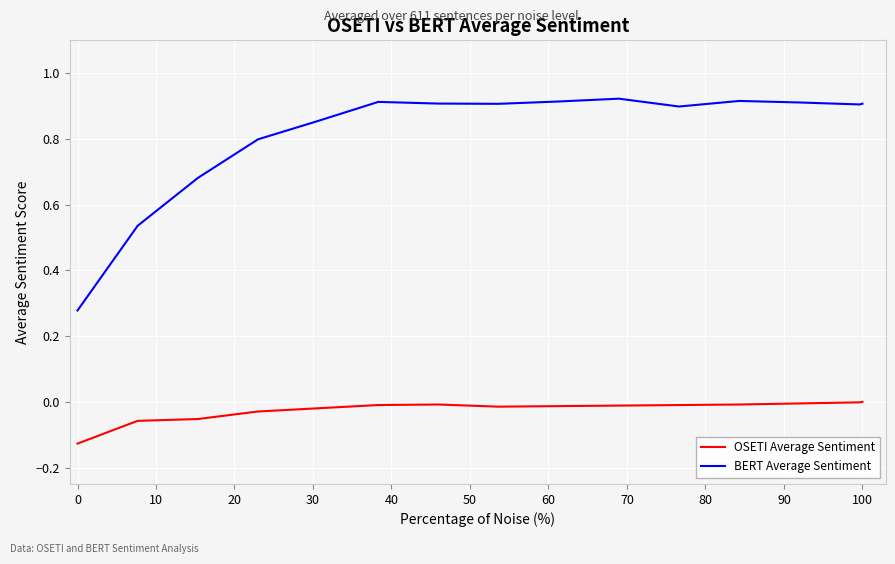

True or false: BERT Average Sentiment and OSETI Average Sentiment intersect in this chart.

False